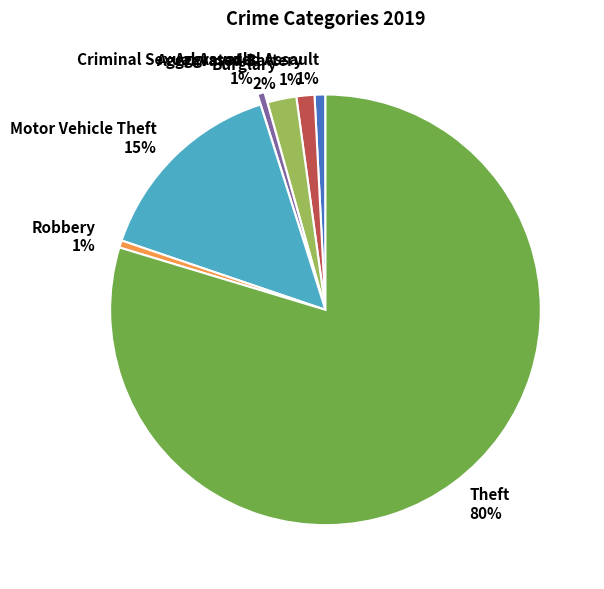

Is the sum of Motor Vehicle Theft and Aggravated Assault greater than half?

No